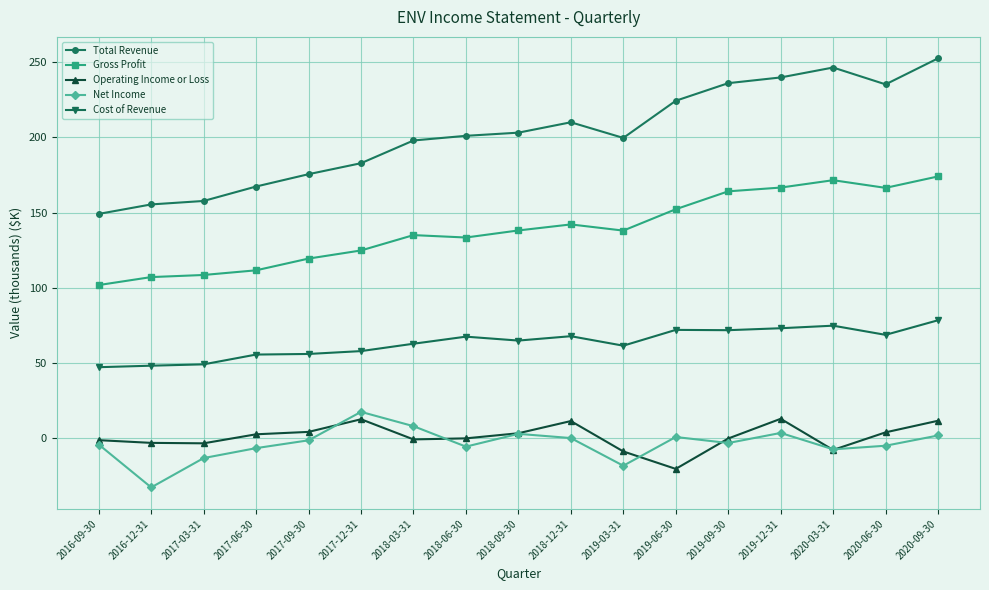

True or false: Net Income and Cost of Revenue cross at least once.

False